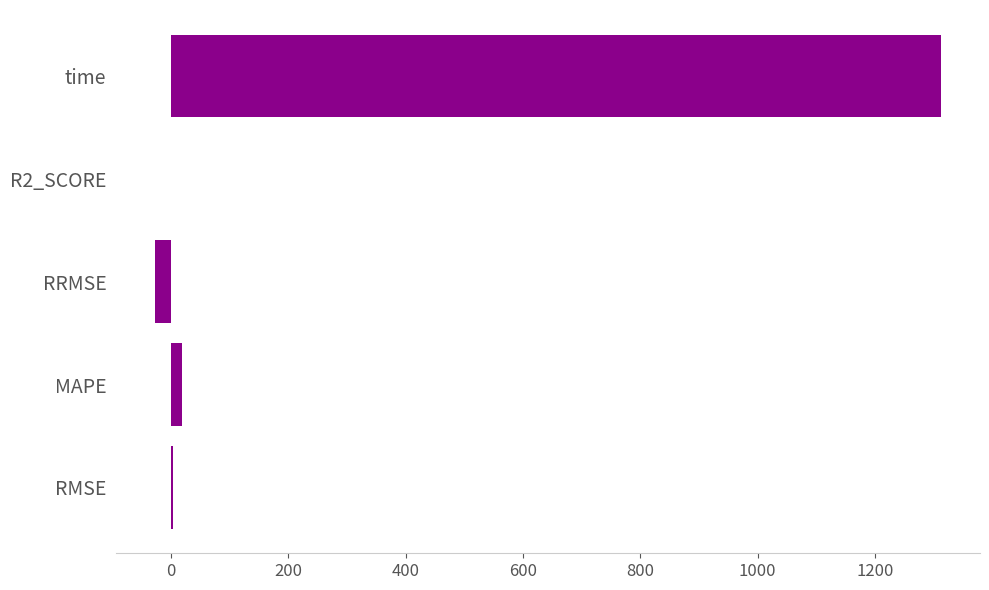

Is it true that the value at time is 1728.5?

False